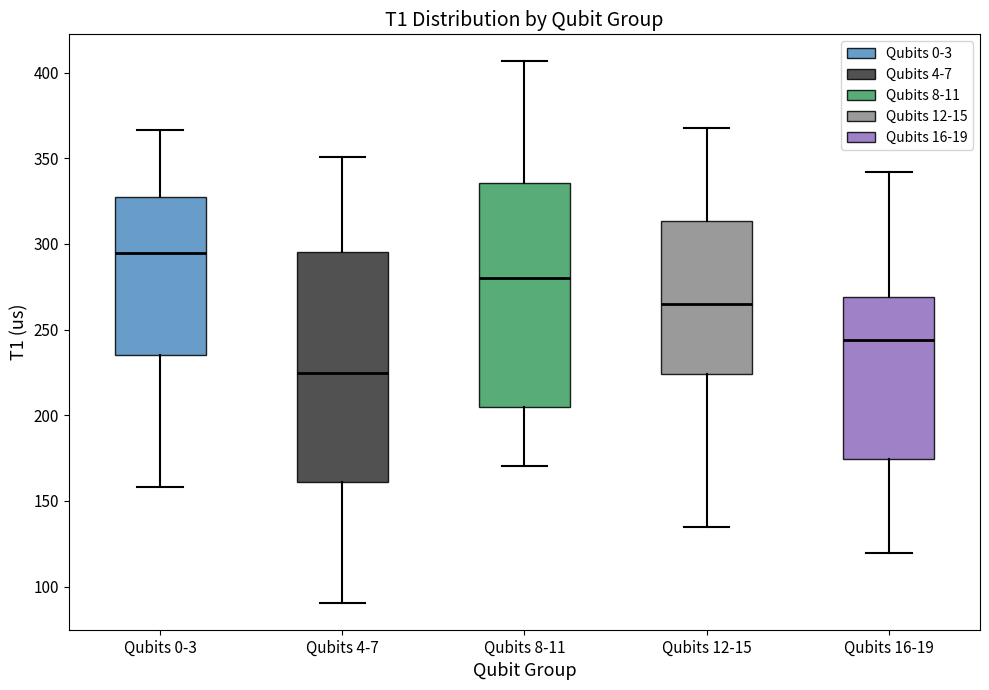

Reading left to right, read every box against the y-axis: the position of its median line, the range the box covers, and the ends of its whiskers. The values are not printed on the chart, so give them approximately, as read against the axis.

Qubits 0-3: median 295, box 235 to 325, whiskers 160 to 365
Qubits 4-7: median 225, box 160 to 295, whiskers 90 to 350
Qubits 8-11: median 280, box 205 to 335, whiskers 170 to 405
Qubits 12-15: median 265, box 225 to 315, whiskers 135 to 370
Qubits 16-19: median 245, box 175 to 270, whiskers 120 to 340